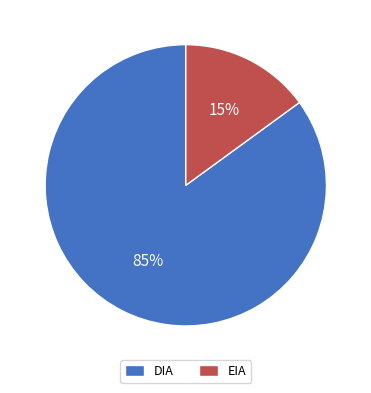

Which slice is the largest?

DIA